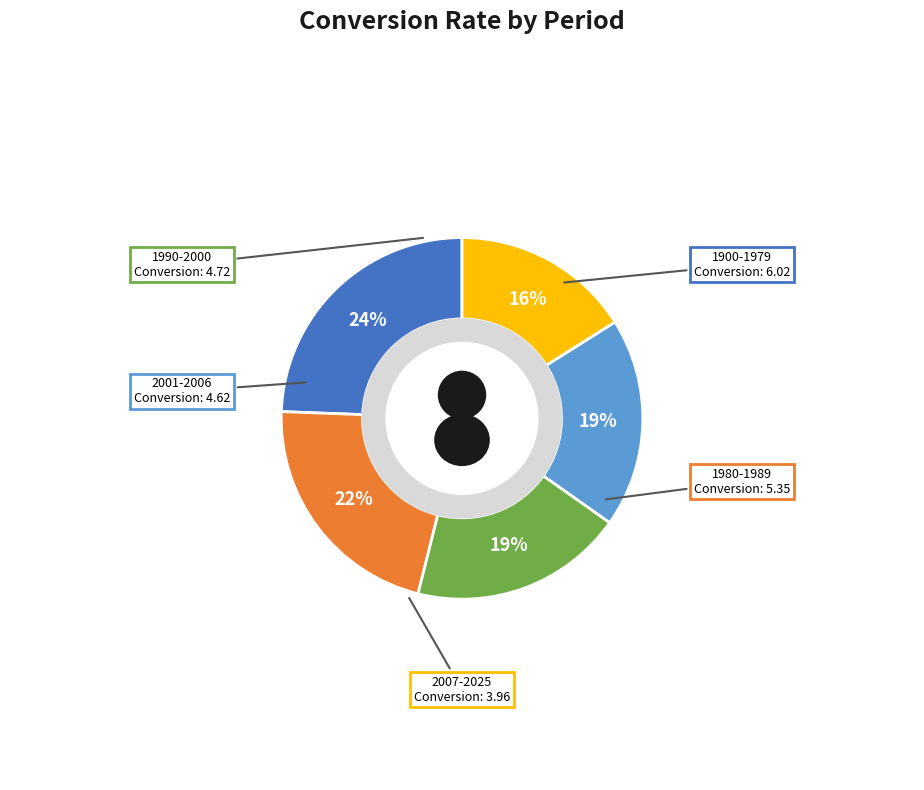

What is the change in value from 1980-1989 to 1990-2000?

-0.6